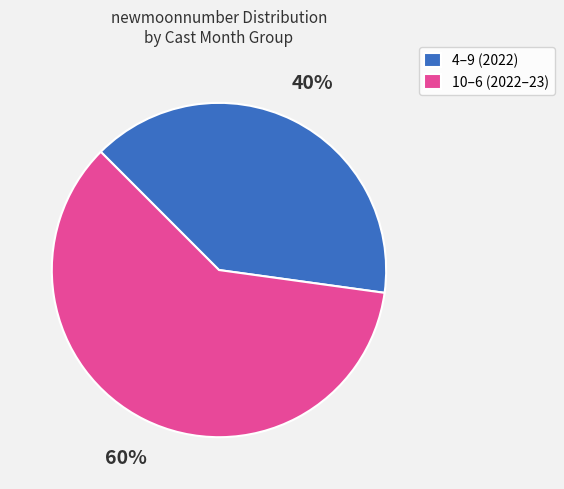

True or false: 10–6 (2022–23) accounts for 46% of the total.

False